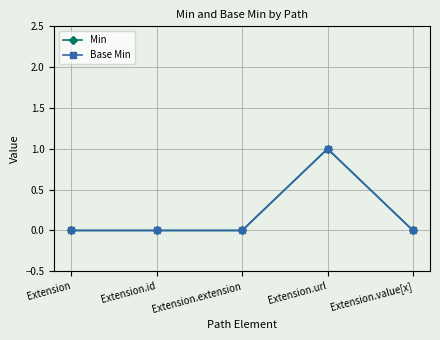

How many lines are shown in the chart?

2